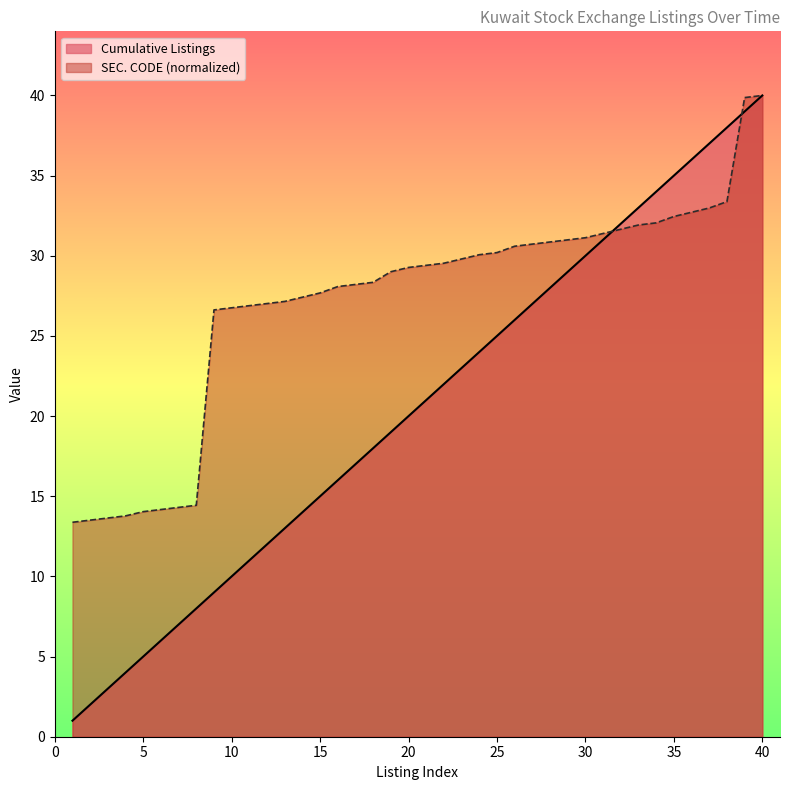

True or false: Cumulative Listings has more than 1 interior local peaks.

False